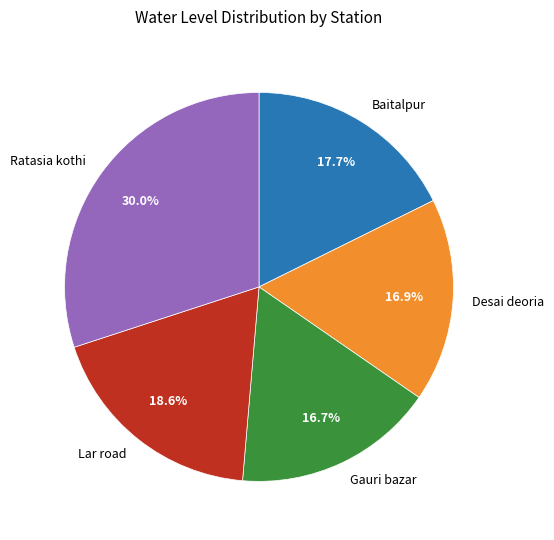

What is the largest slice in the pie chart?

Ratasia kothi